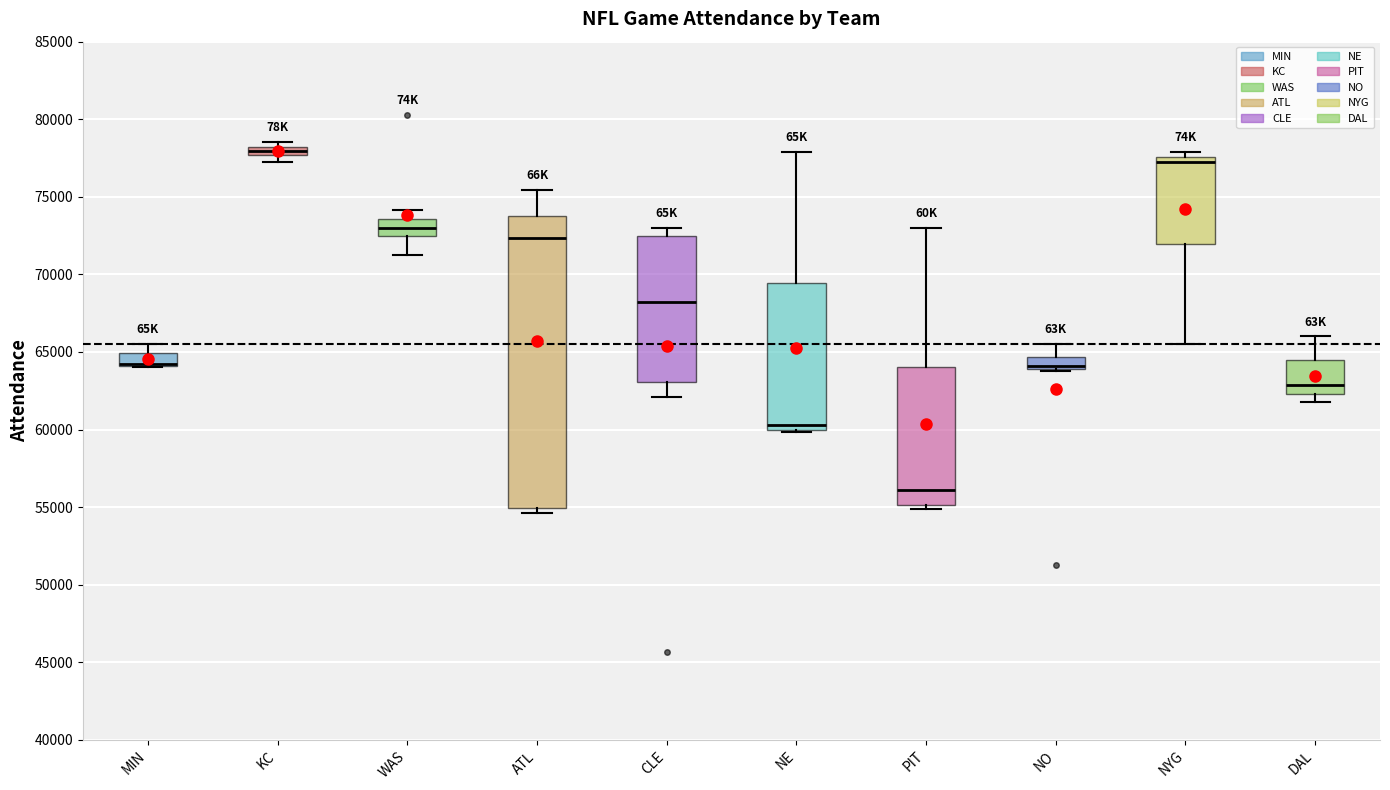

Which box is the tallest, from its lower edge to its upper edge?

ATL